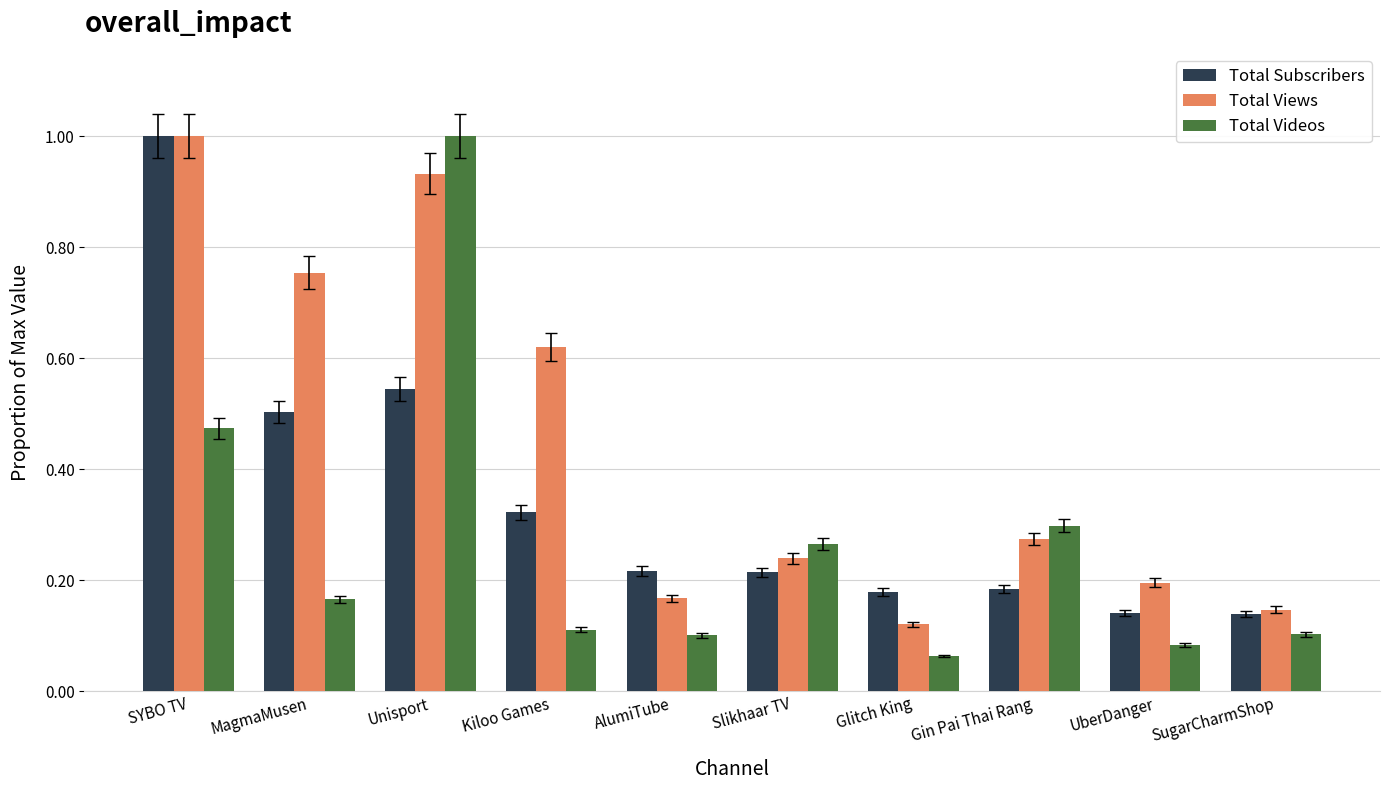

Which series has the largest total across all categories?

Total Views